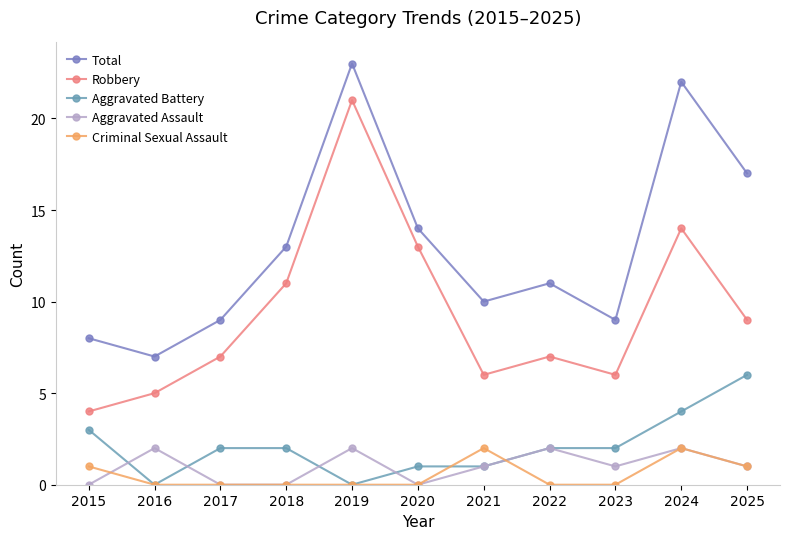

At which category does Criminal Sexual Assault reach its first local peak?

2021